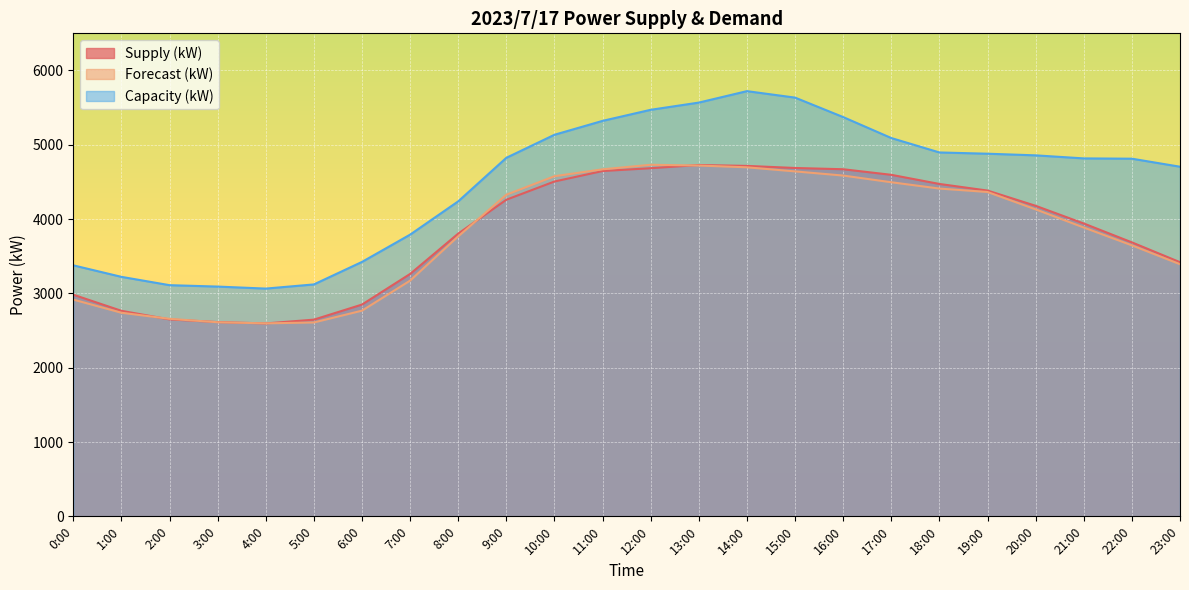

At which category is the sum across all series the highest?

14:00